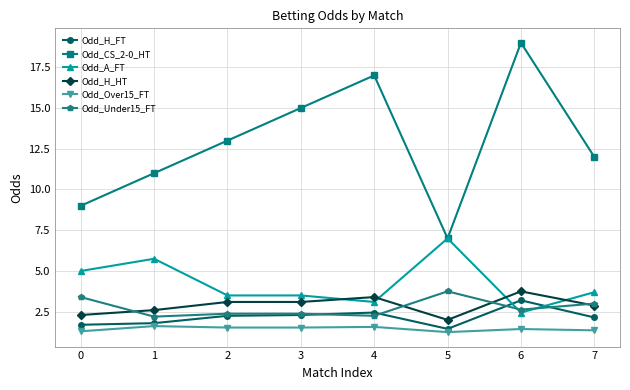

What are all the series names shown in the legend?

Odd_H_FT, Odd_CS_2-0_HT, Odd_A_FT, Odd_H_HT, Odd_Over15_FT, Odd_Under15_FT